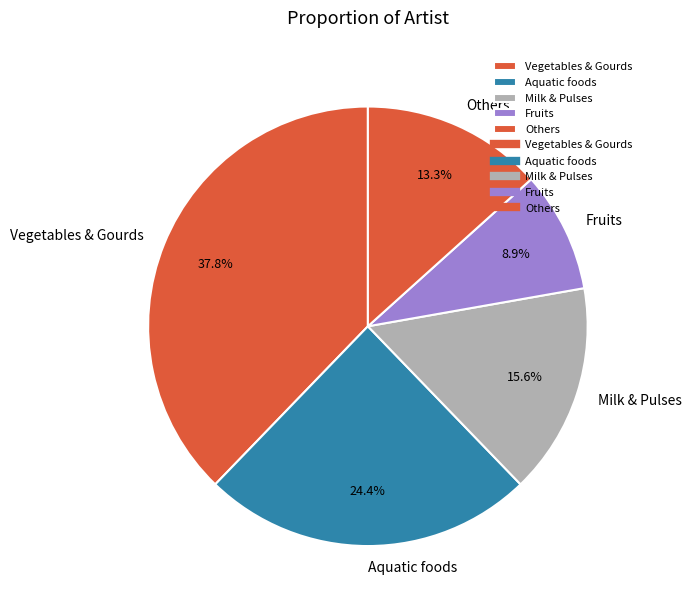

Does any single category account for the majority?

No